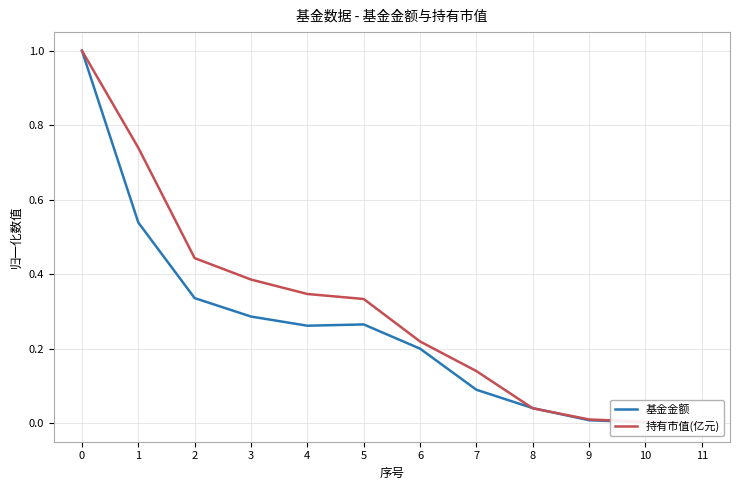

What is the difference between the maximum and minimum values in the 基金金额 series?

1.0